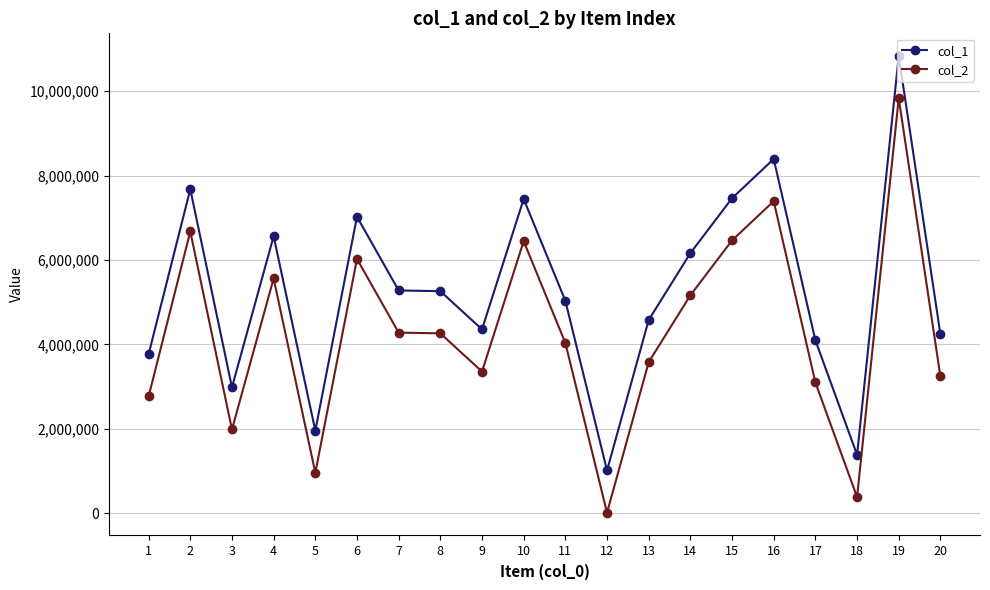

What is the greatest value displayed?

10832173